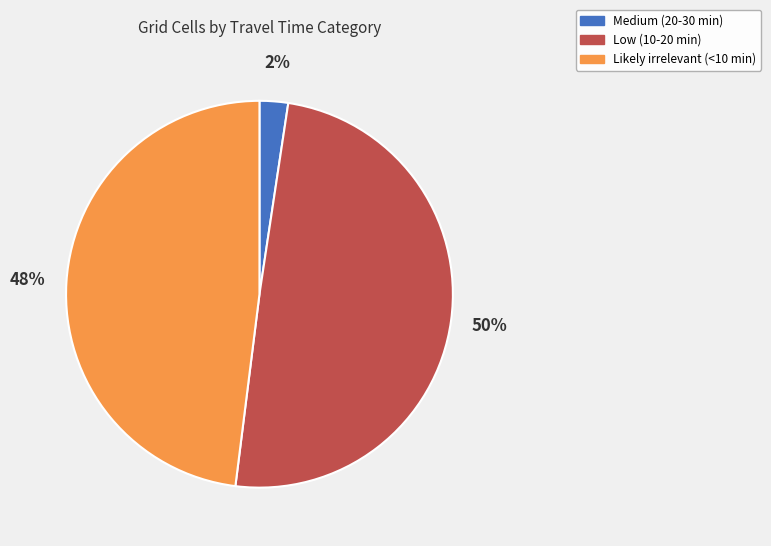

To the nearest percent, what is the difference between the Likely irrelevant (<10 min) and Low (10-20 min) slice percentages?

2%